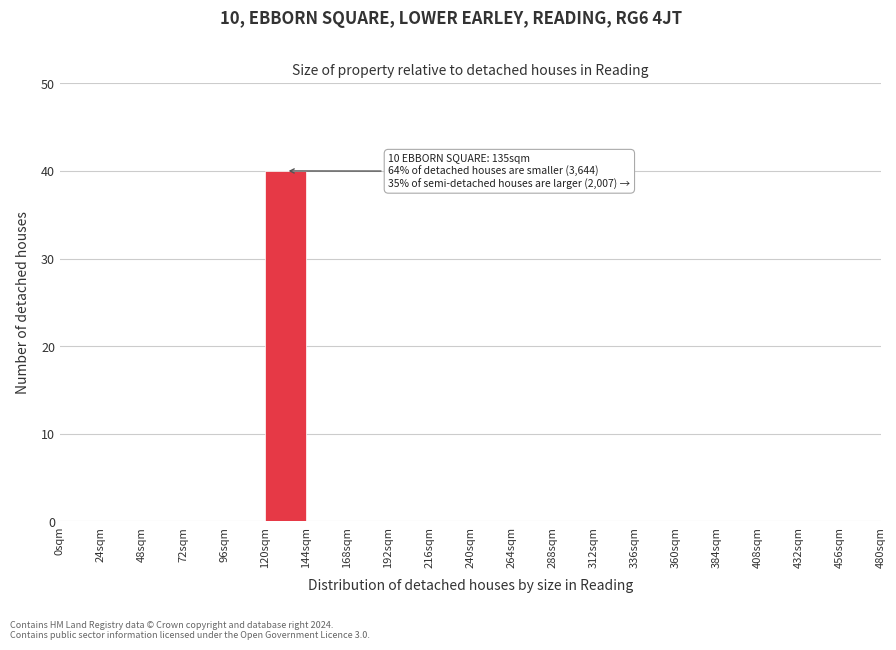

Which range on the x-axis has the tallest bar?

120 to 144